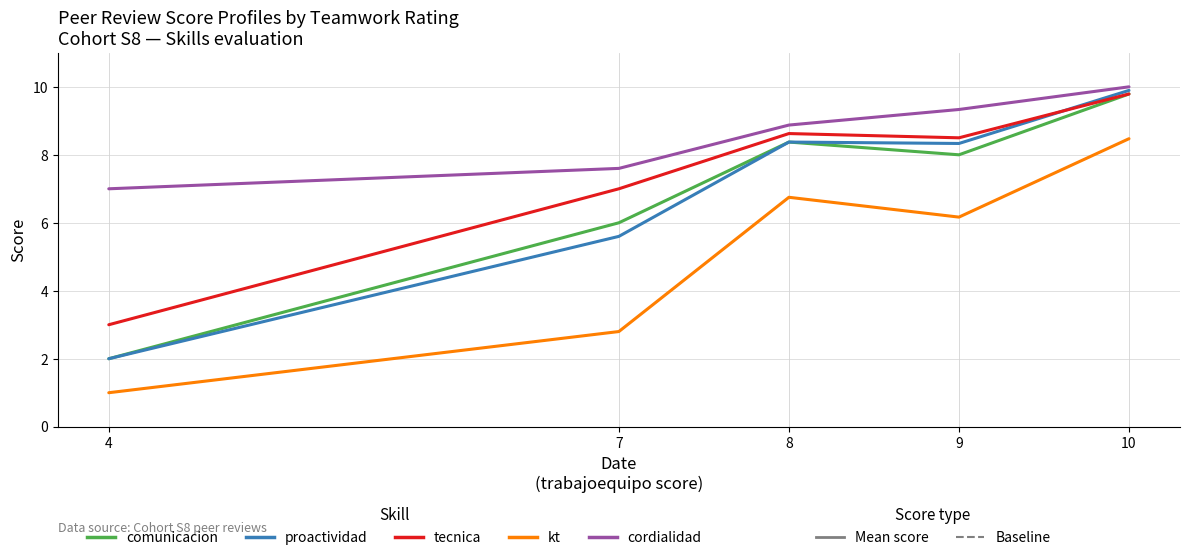

Does the chart have visible grid lines?

Yes